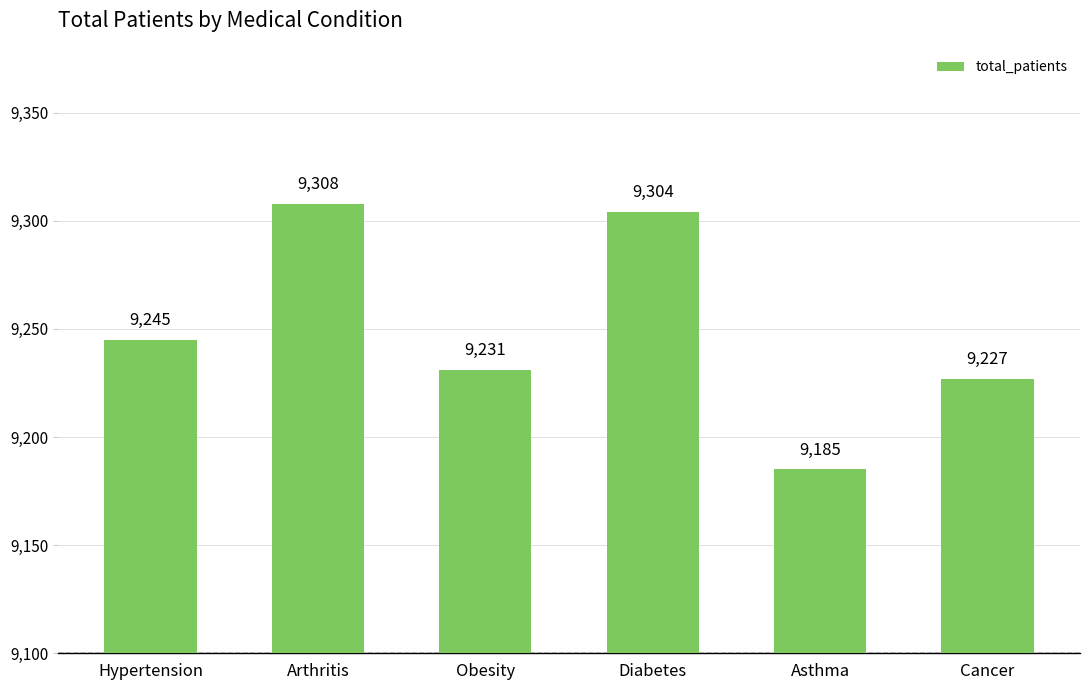

Reading left to right, what are all the values shown in this chart?

9245	9308	9231	9304	9185	9227